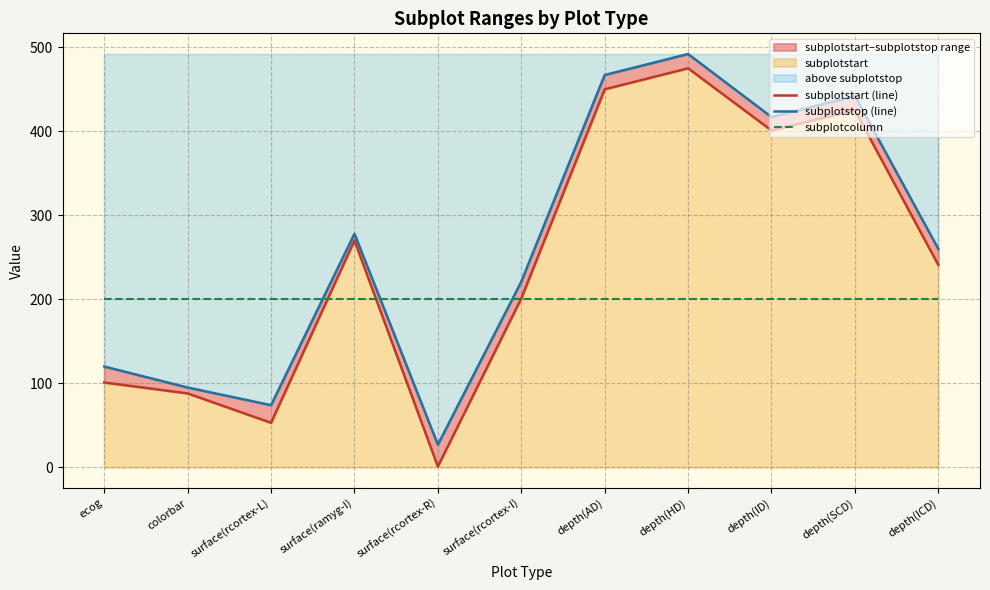

Is it true that subplotcolumn equals 200 at surface(ramyg-I)?

True